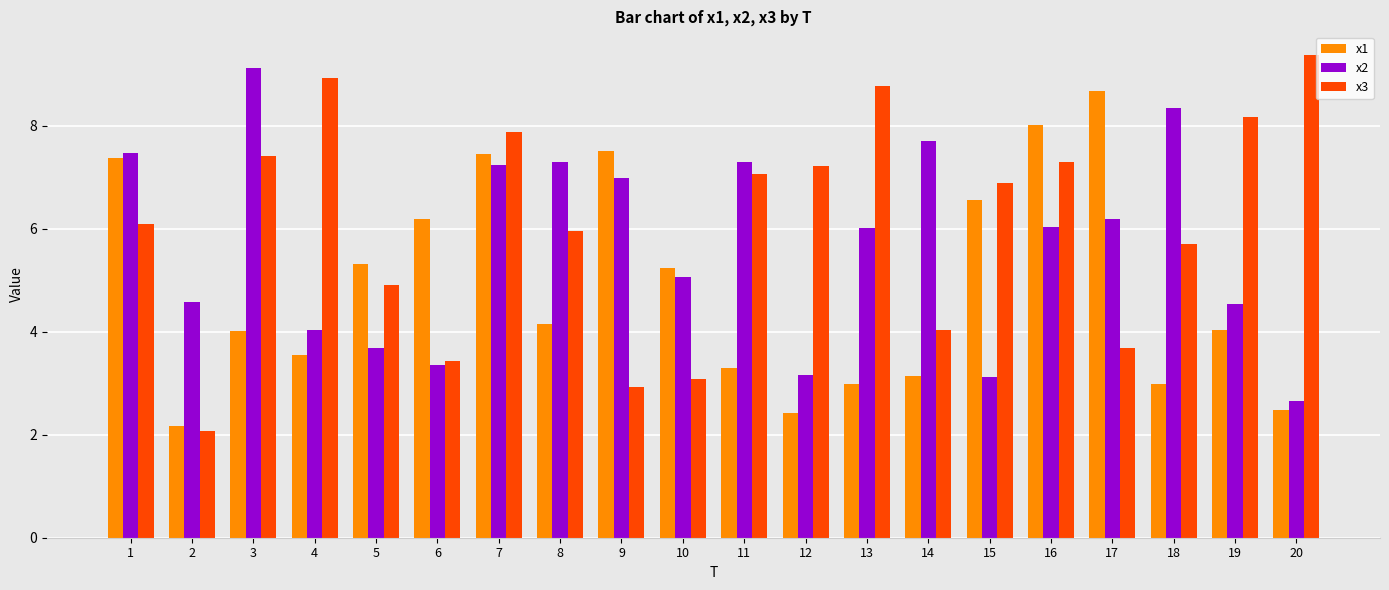

What is the difference between the x3 values at 2 and 19?

6.1